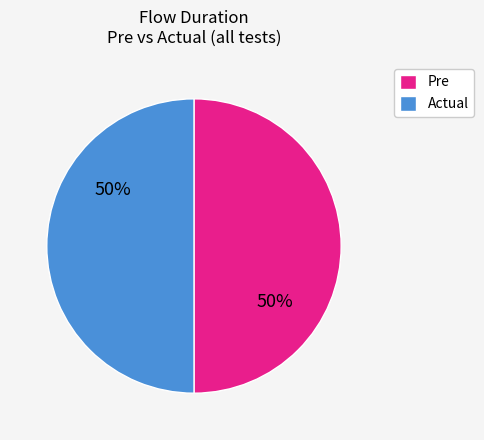

What percentage is the Actual slice, to the nearest percent?

50%